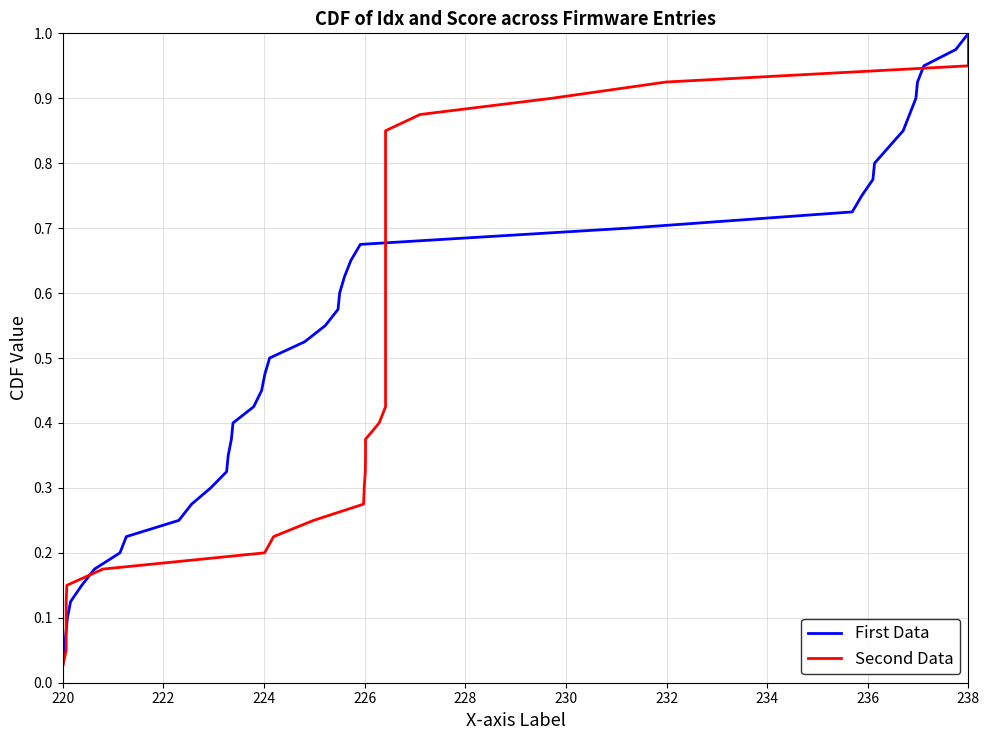

At how many categories does at least one series exceed 0?

40